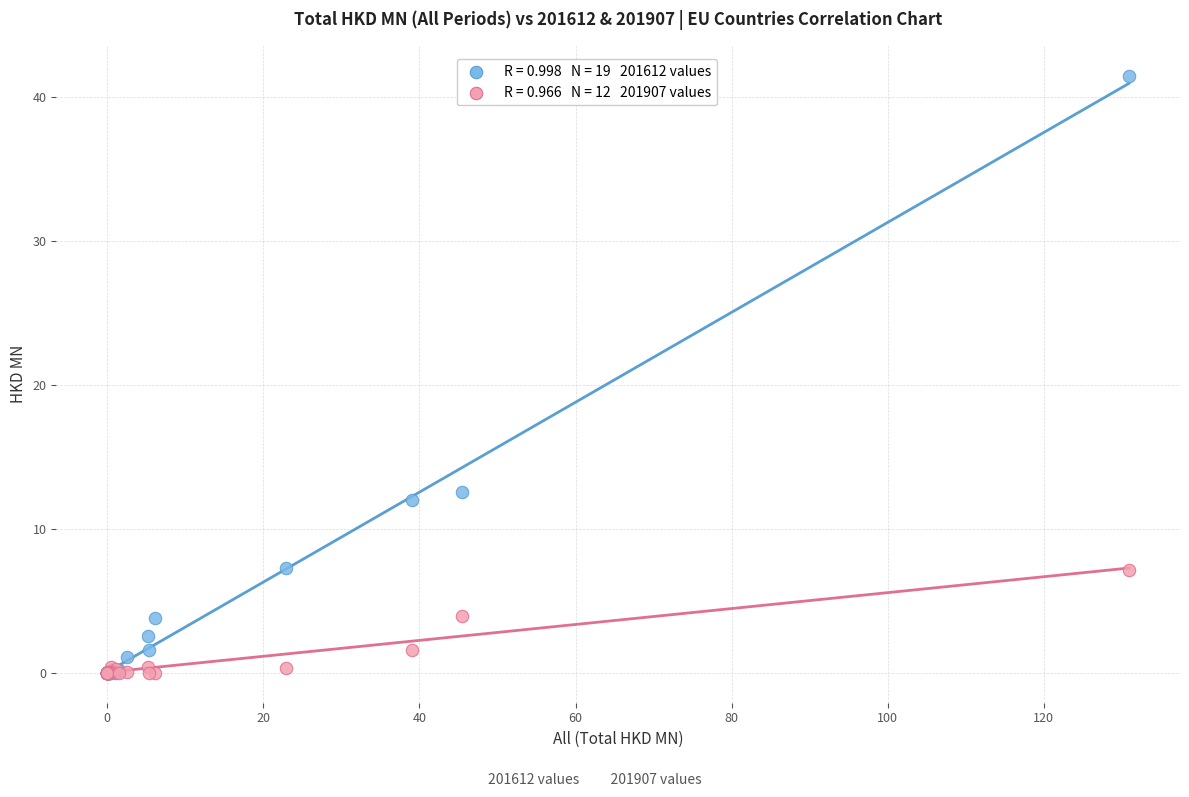

Across all series, what Y value is closest to 20?

12.6